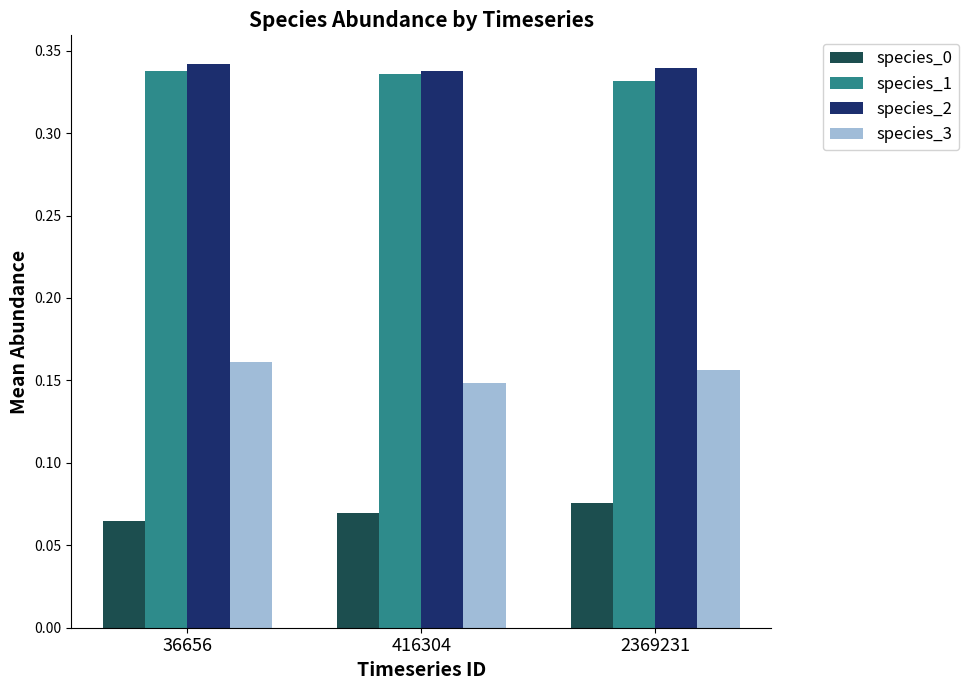

Are the bars horizontal?

No